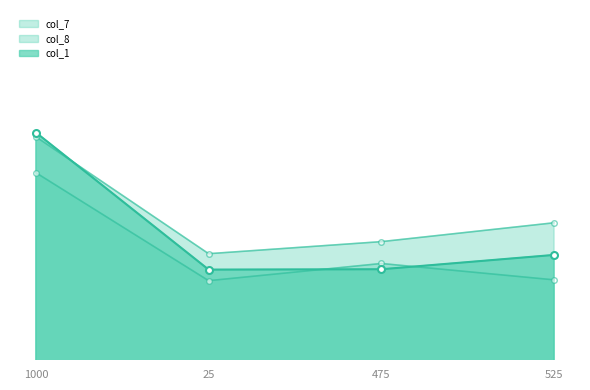

Which label corresponds to the largest value in the chart?

1000